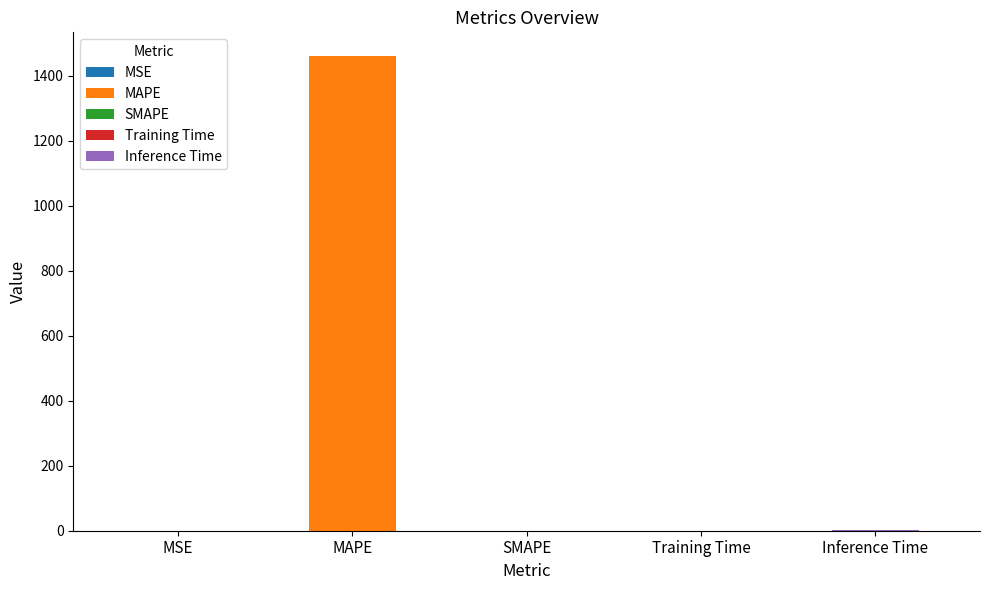

Are the bars grouped side by side (vs. stacked)?

No